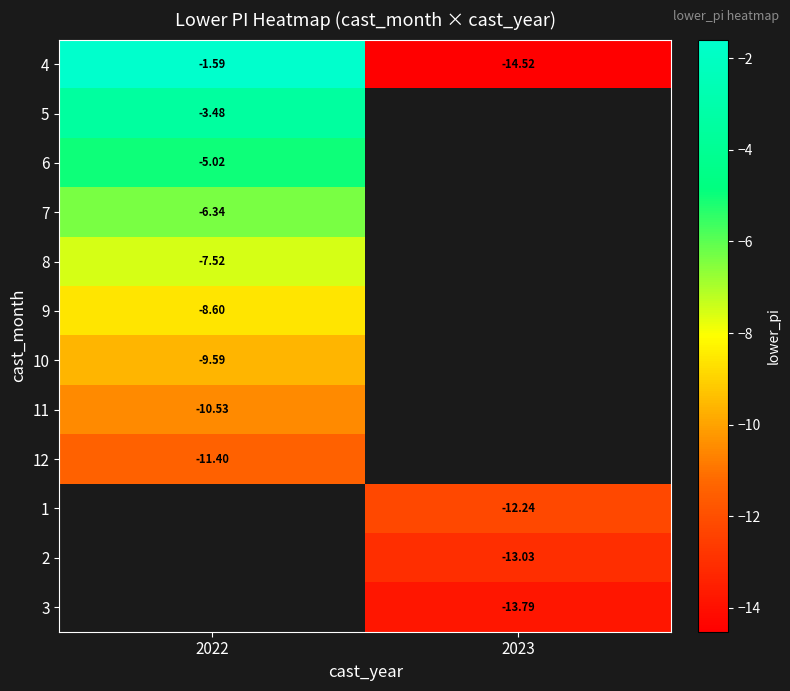

At which category does the chart reach its minimum across all series?

2023